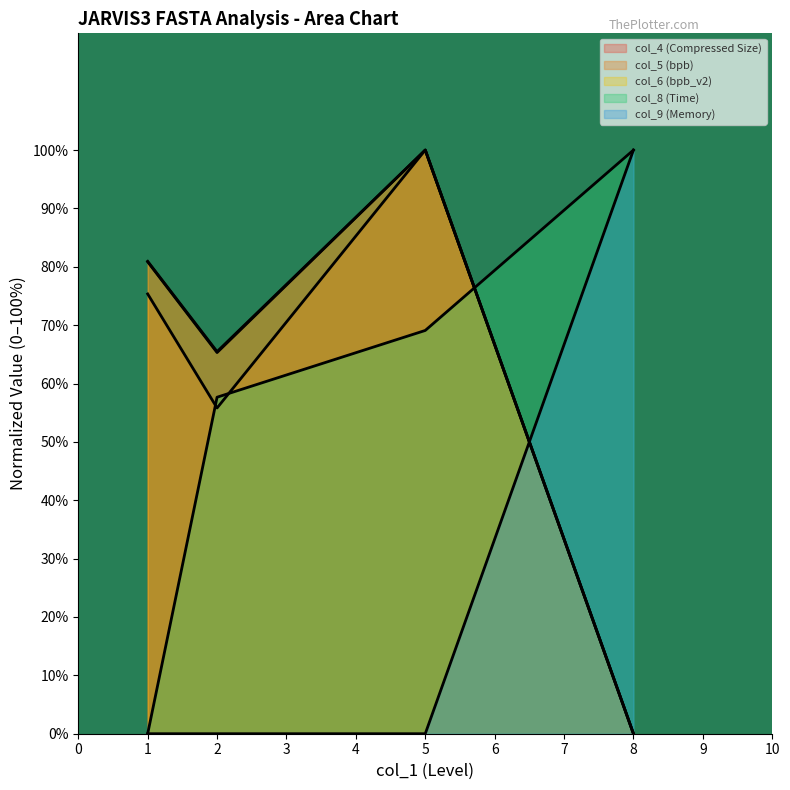

At which label does col_6 (bpb_v2) reach its minimum?

8